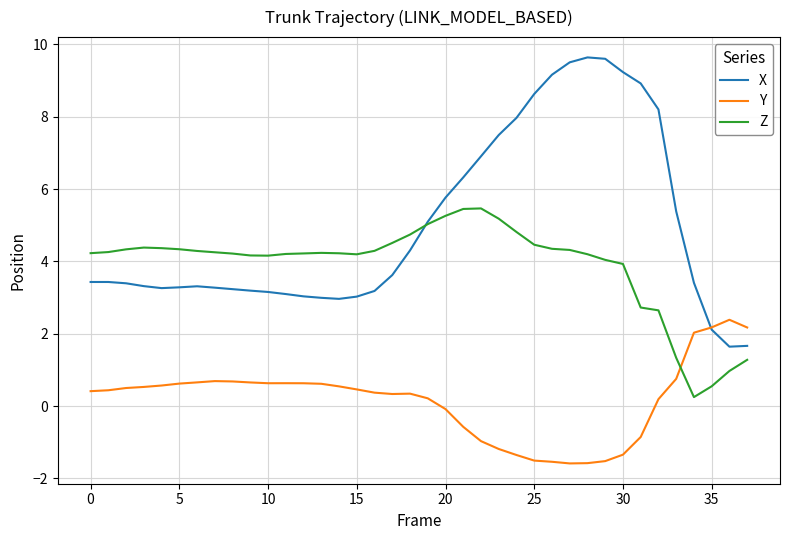

What is the minimum value shown in the chart?

-1.6